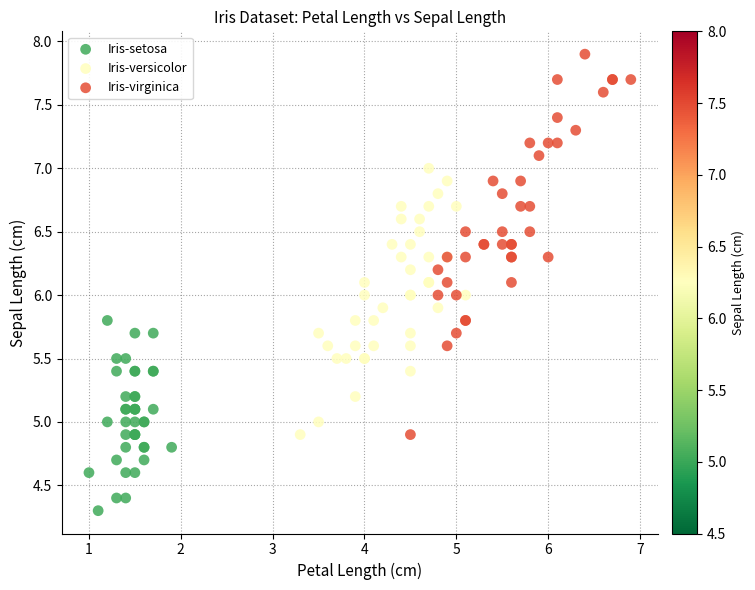

What are all the series names shown in the legend?

Iris-setosa, Iris-versicolor, Iris-virginica